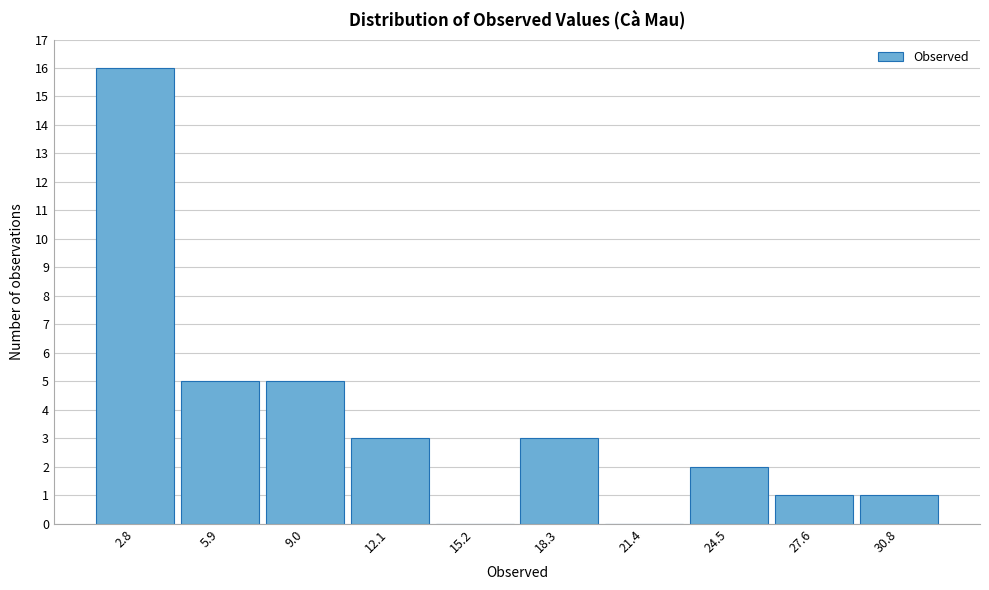

Which range on the x-axis has the tallest bar?

1.0 to 4.5